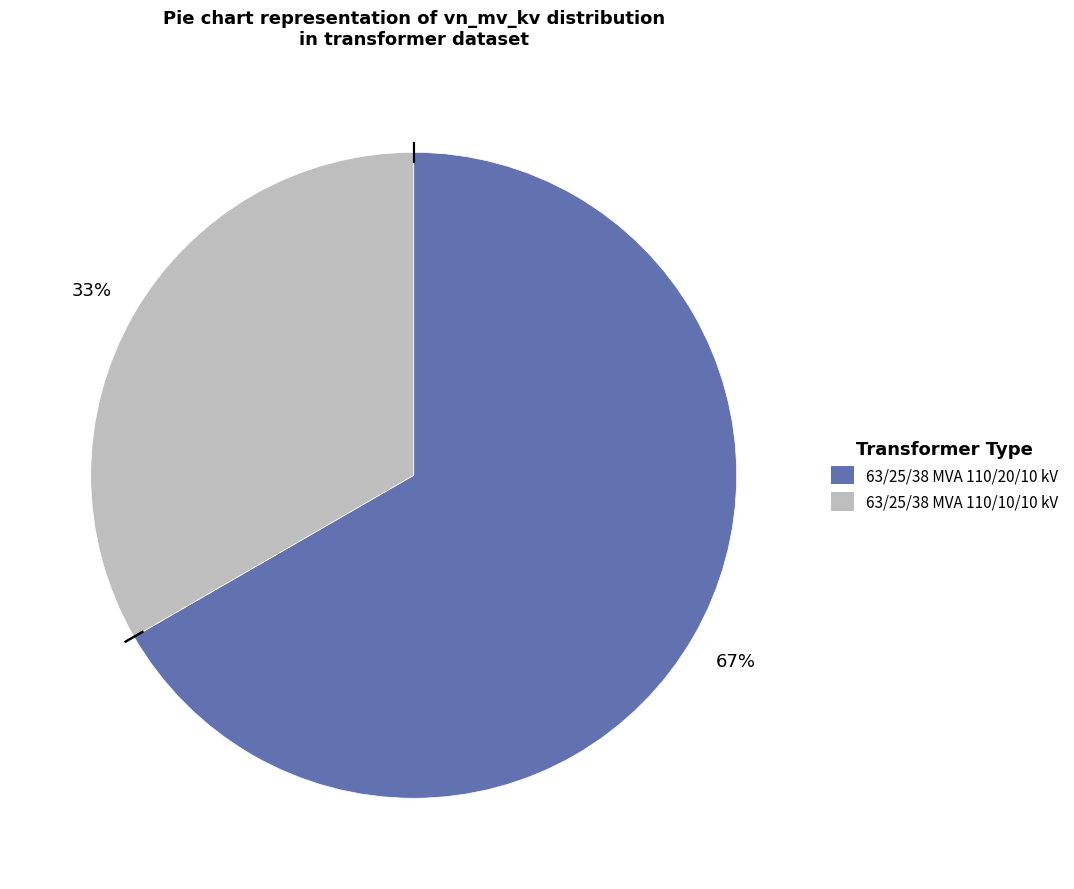

How many segments does this pie chart have?

2